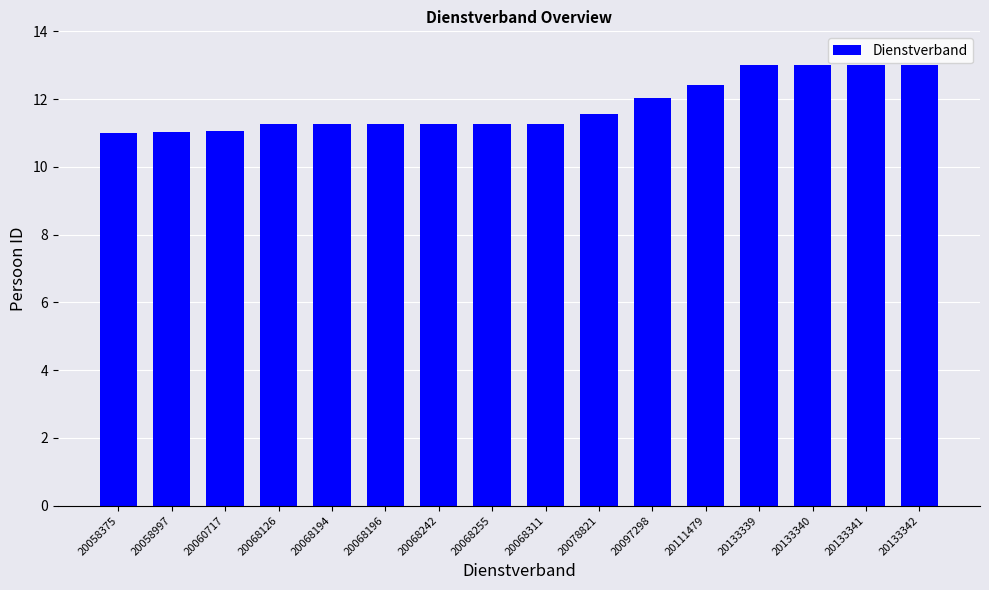

What is the minimum value shown in the chart?

11.0